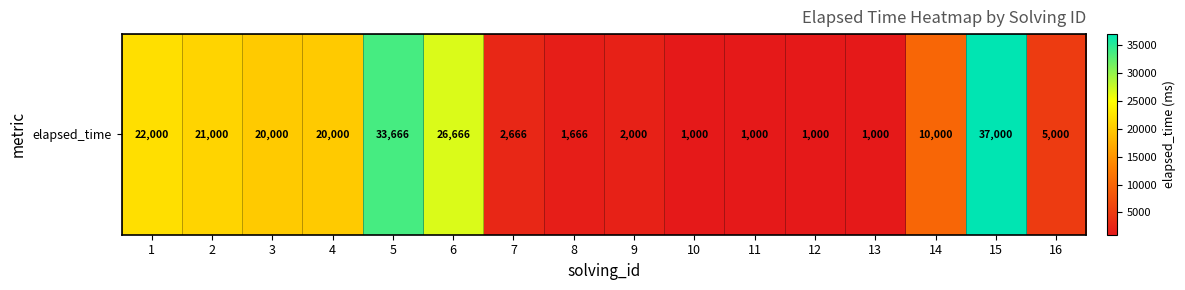

What is the change in value from 2 to 10?

-20000